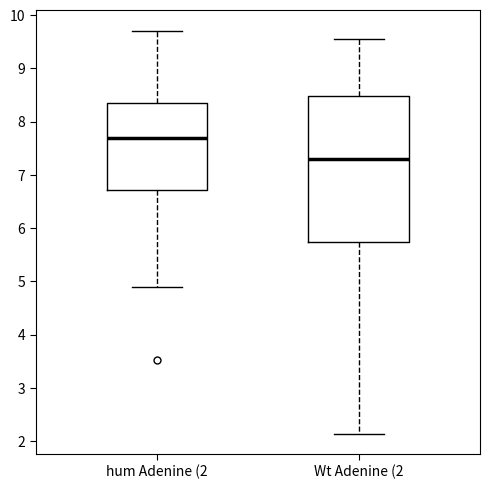

Which box's median line is the lowest?

Wt Adenine (2